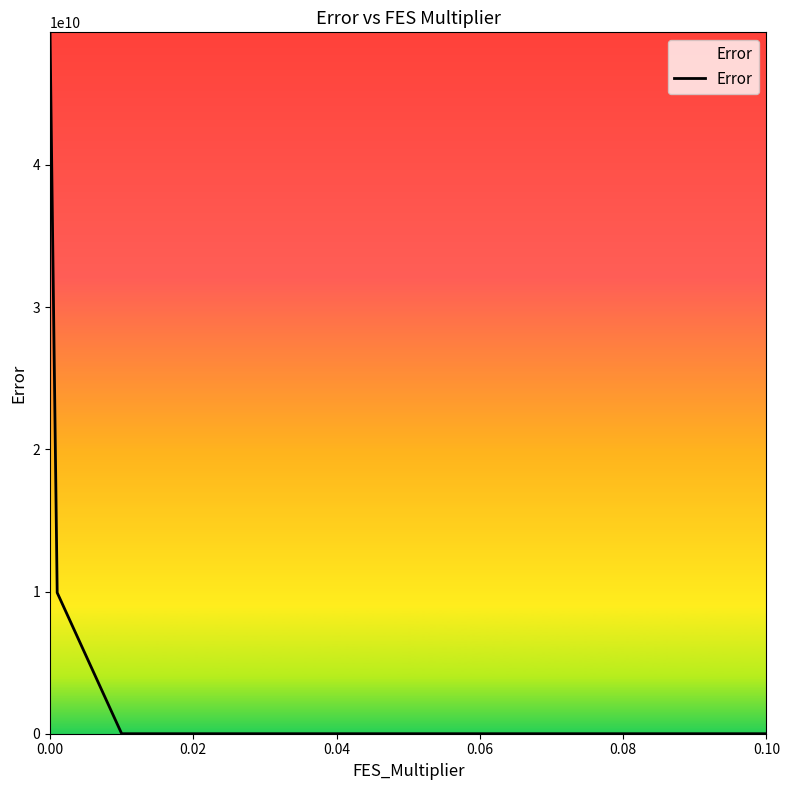

What is the maximum value shown in the chart?

49326023847.1